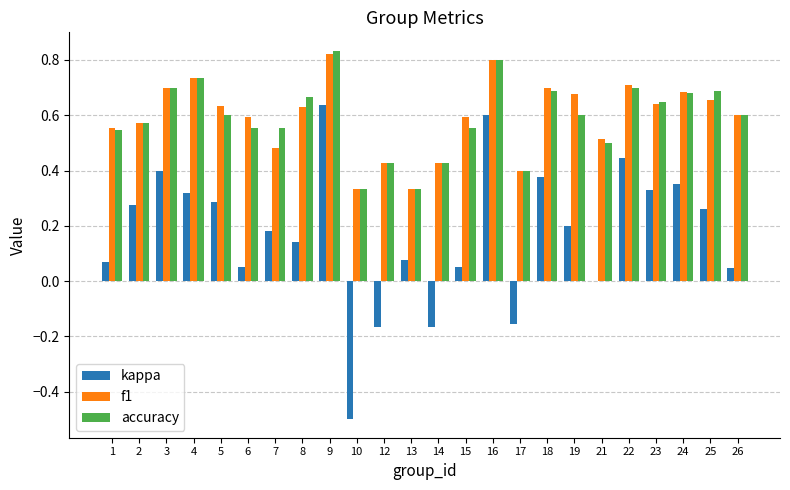

How many groups of bars are there?

24